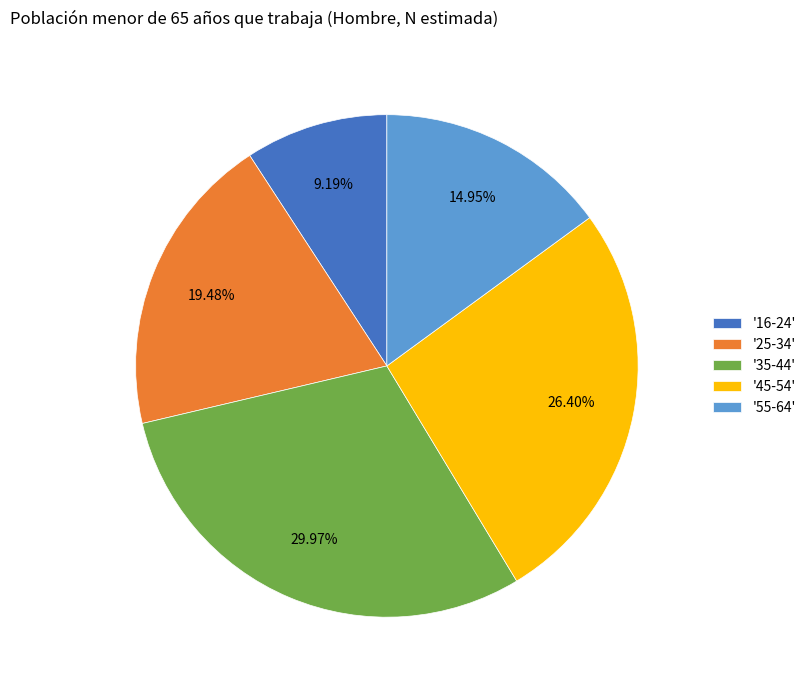

Does '16-24' represent more than half of the total?

No